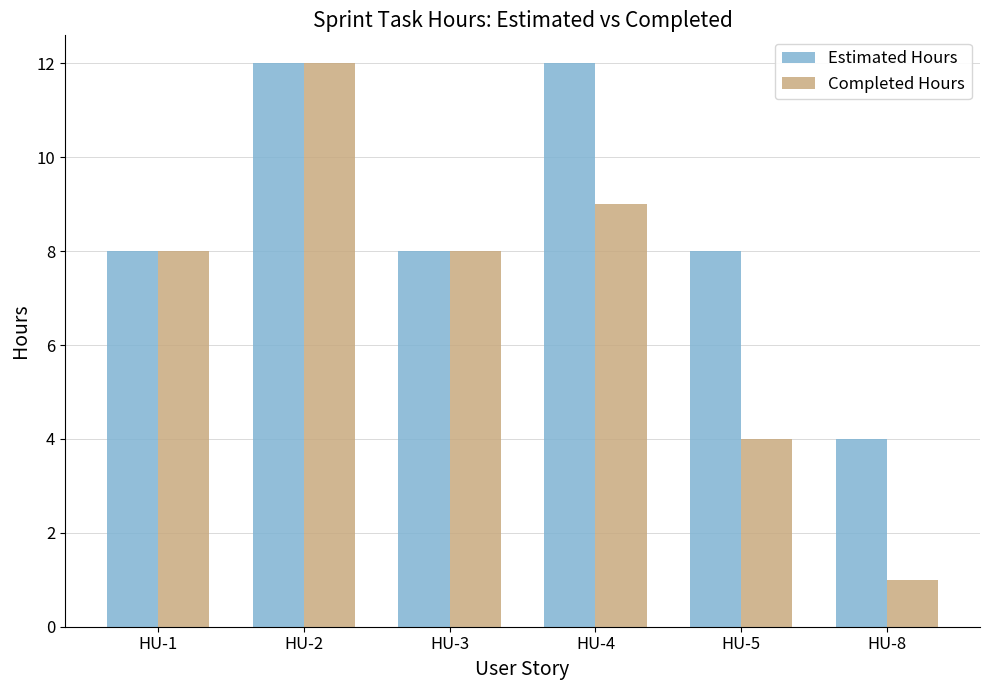

Rank the series by their average value, from lowest to highest.

Completed Hours, Estimated Hours